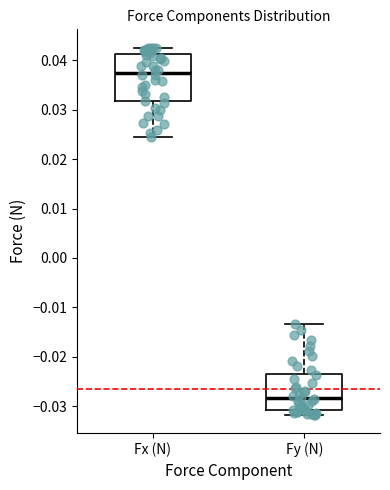

Where does the upper whisker of the box for Fy (N) end on the y-axis? The values are not printed on the chart, so give them approximately, as read against the axis.

-0.013